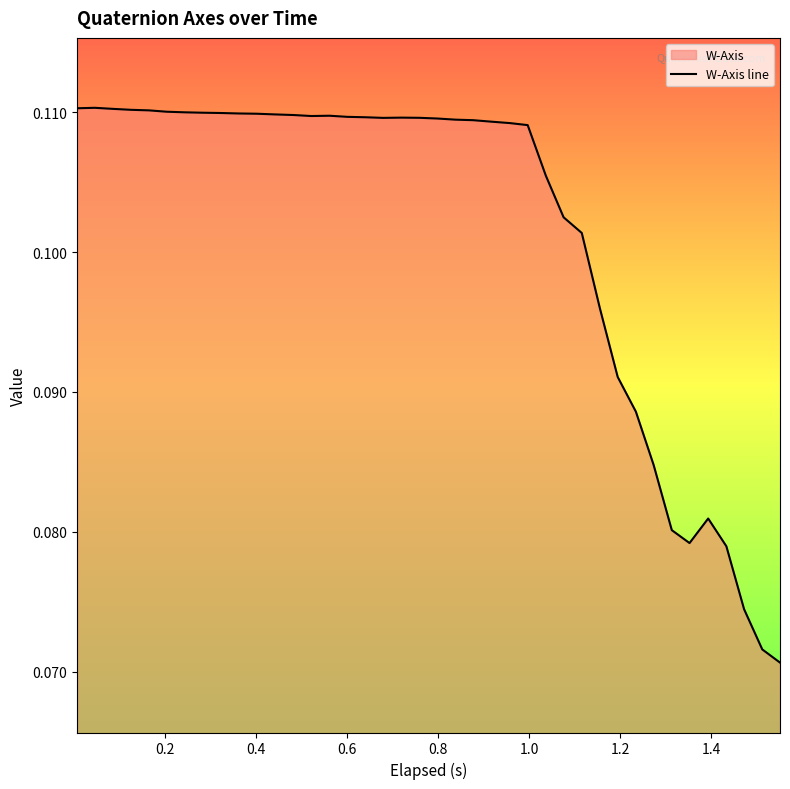

What is the label of the 16th point from the left?

0.6